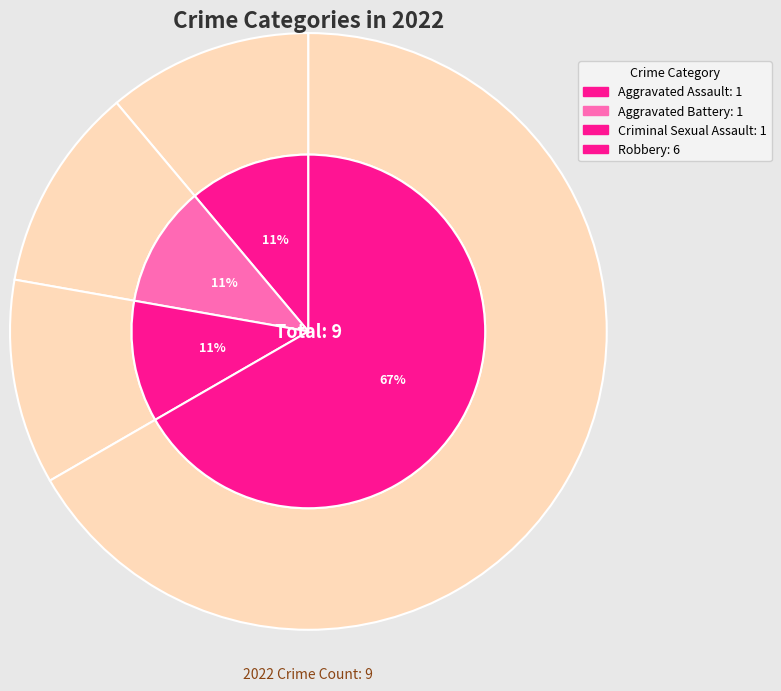

What is the majority slice?

Robbery